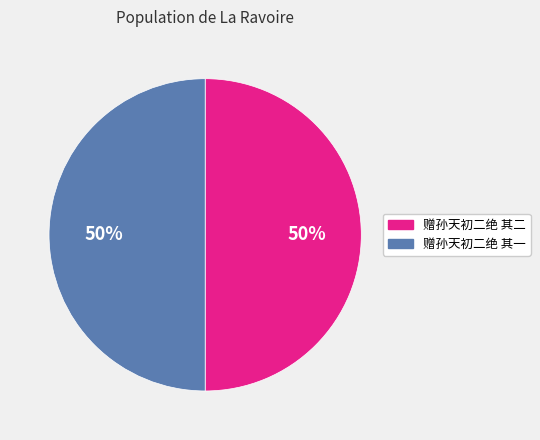

How many slices are in this pie chart?

2